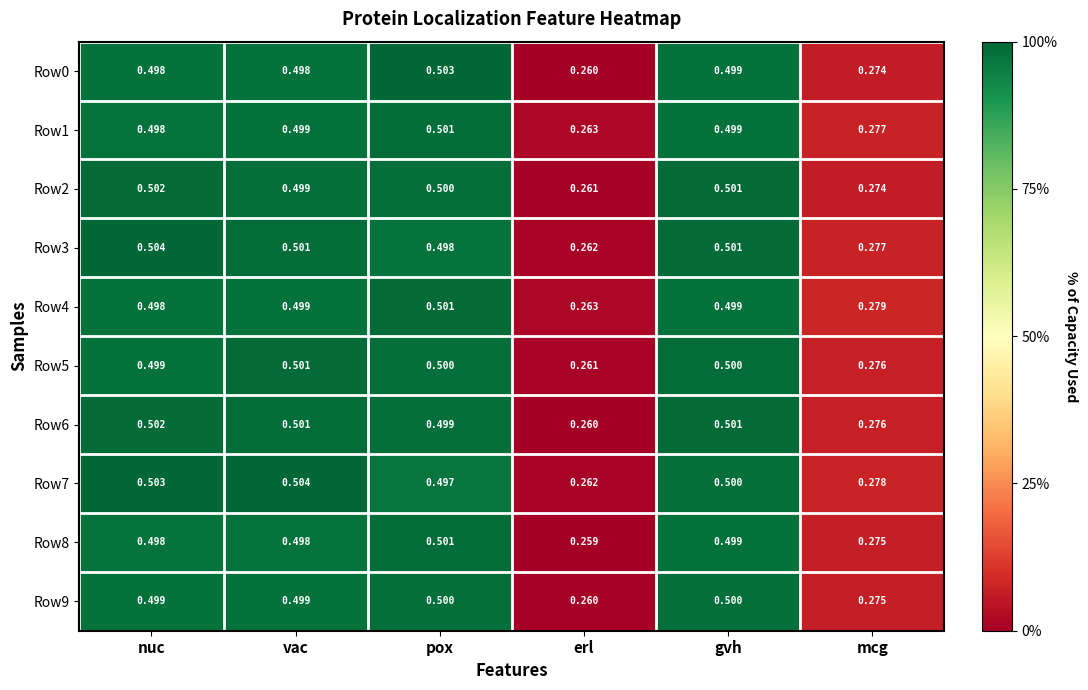

At which category is the sum across all series the highest?

nuc